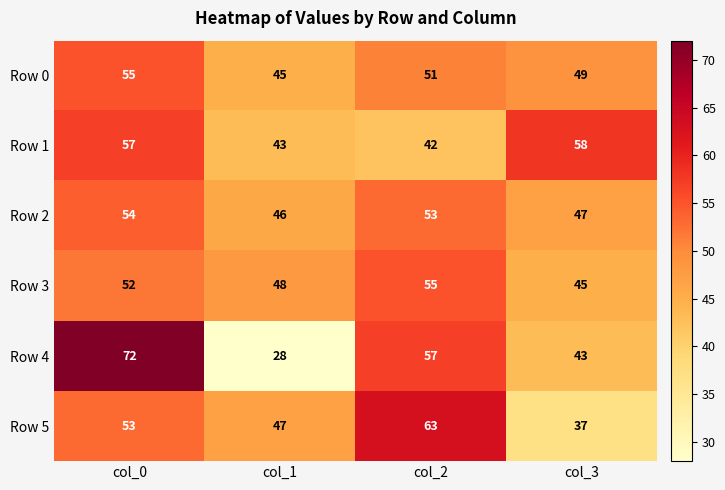

Which series has the widest spread of values?

Row 4